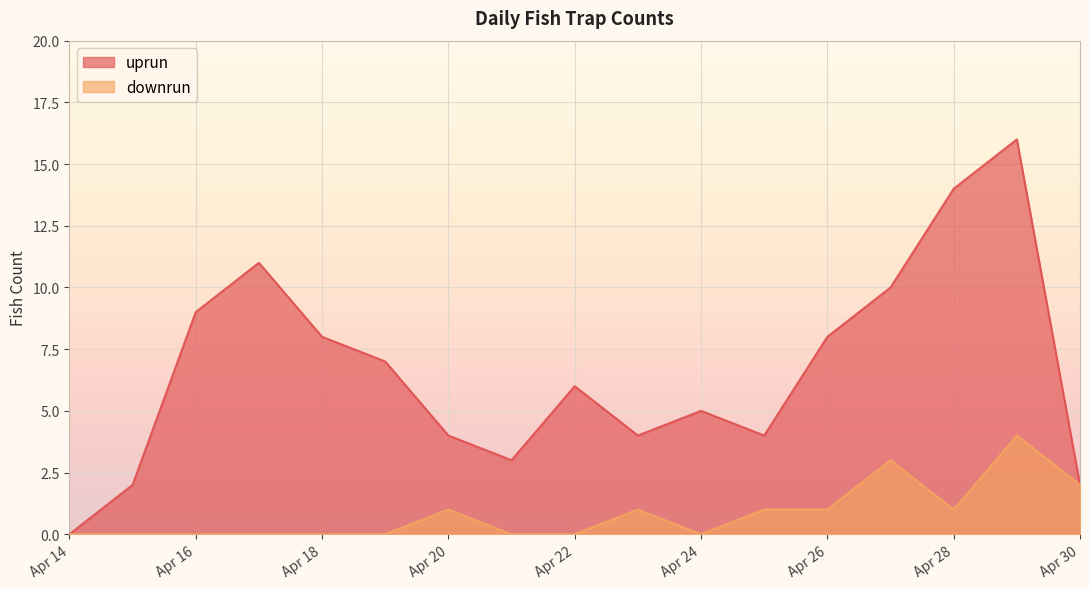

Rank the series by their maximum value, from highest to lowest.

uprun, downrun